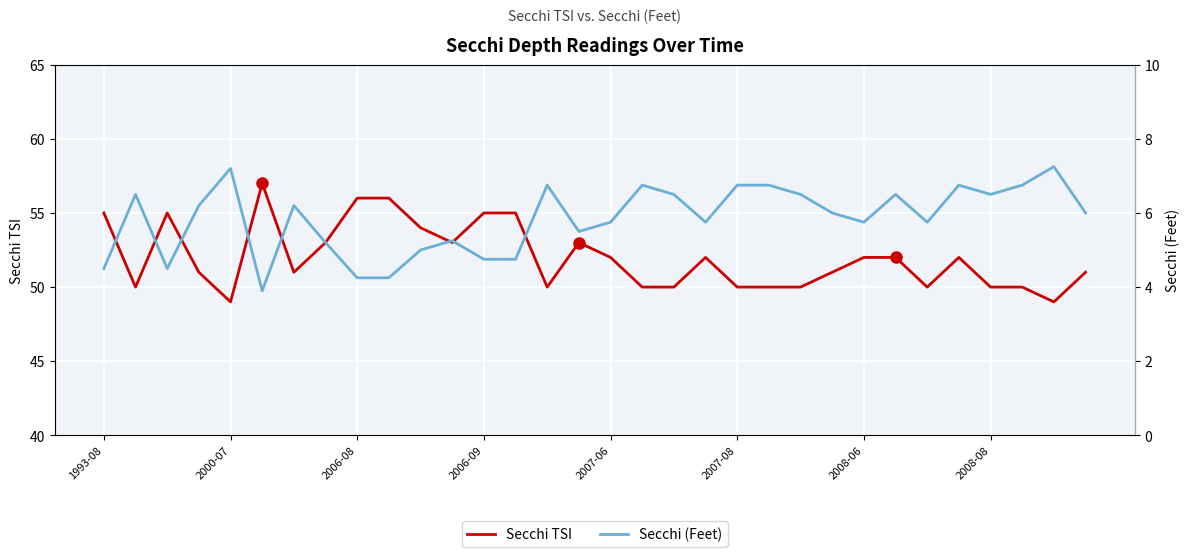

How many lines are shown in the chart?

2